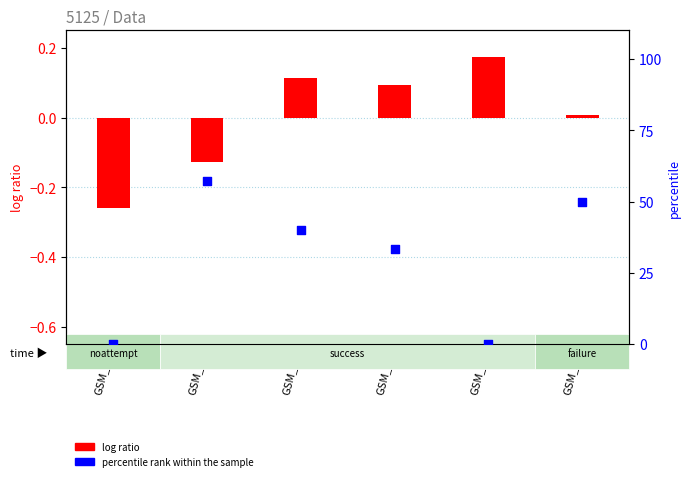

Is the value of log ratio at GSM_r3 greater than the value of percentile rank within the sample at GSM_r4?

Yes